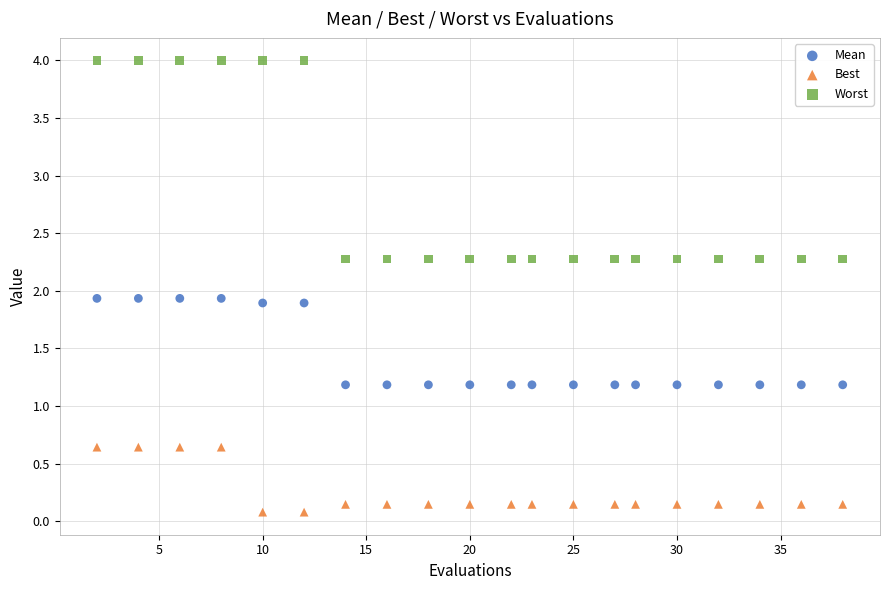

Which series contains the lowest Y value?

Best